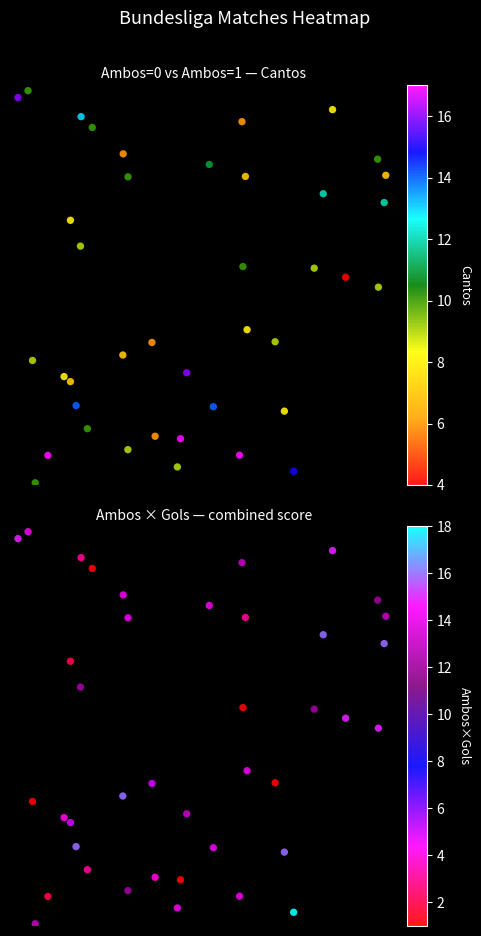

Is it true that Ambos×Gols equals 0.1 at 20?

False